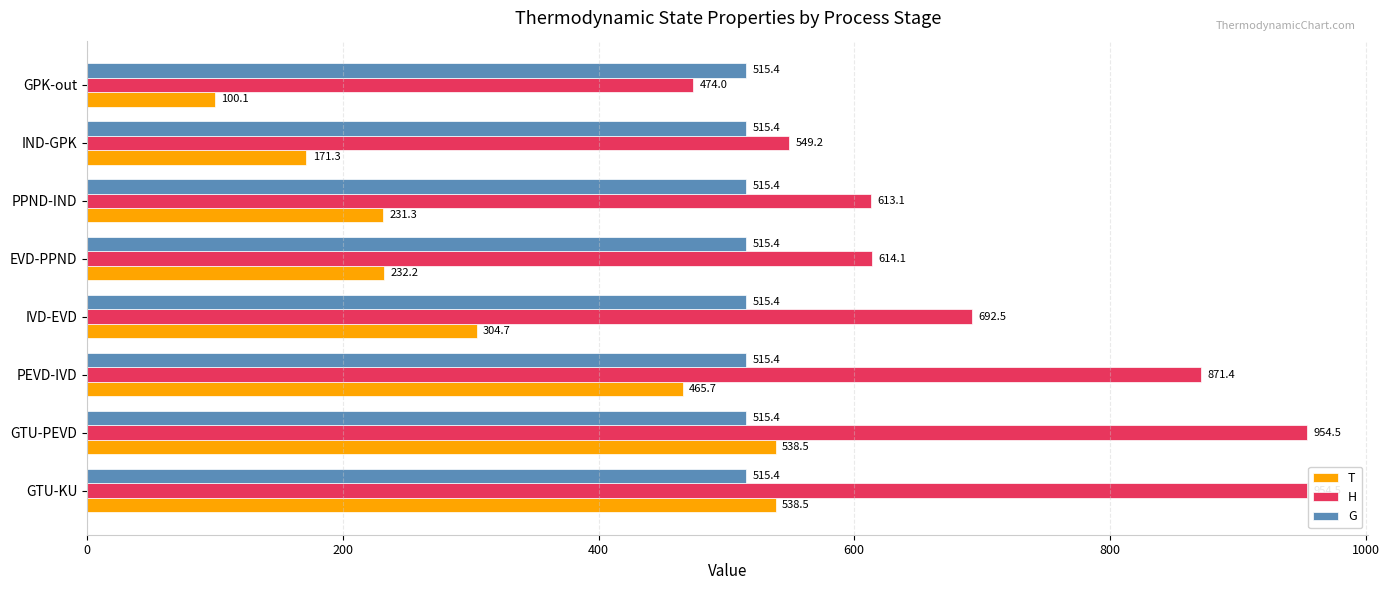

The value of T at GTU-PEVD is 538.5. True or false?

True